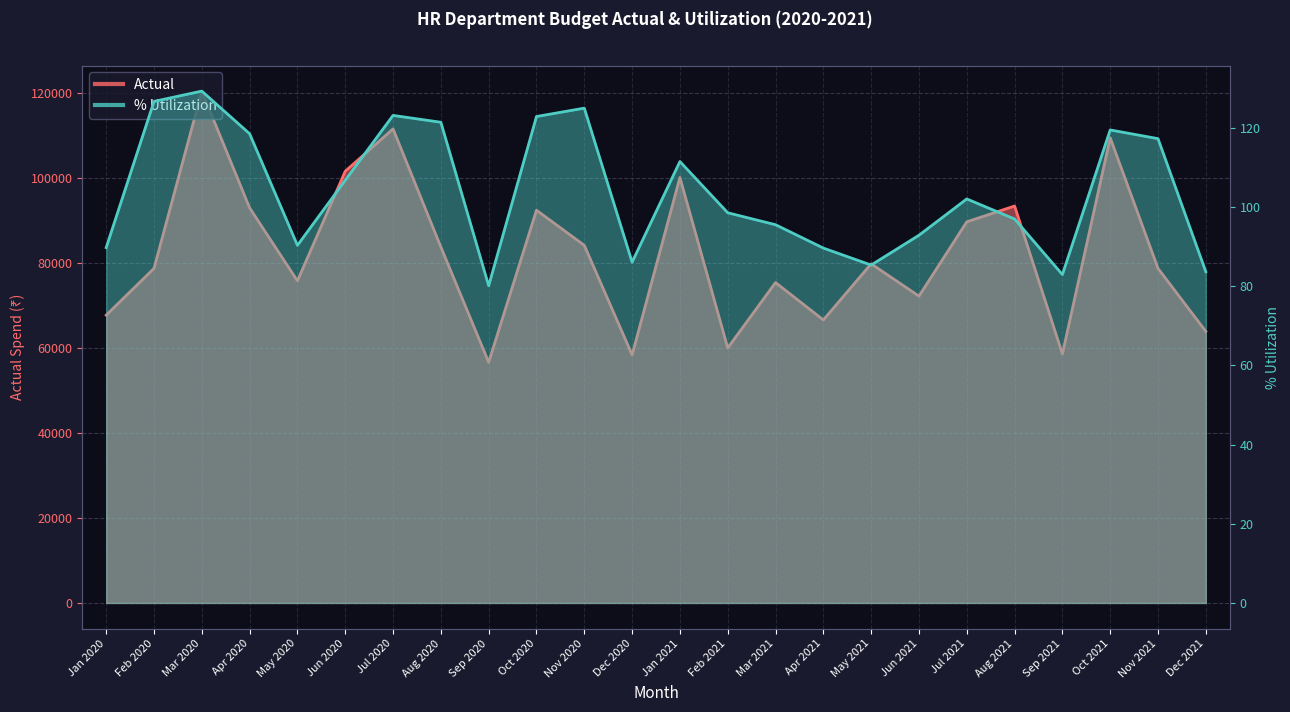

Where is the first local maximum for % Utilization?

Mar 2020